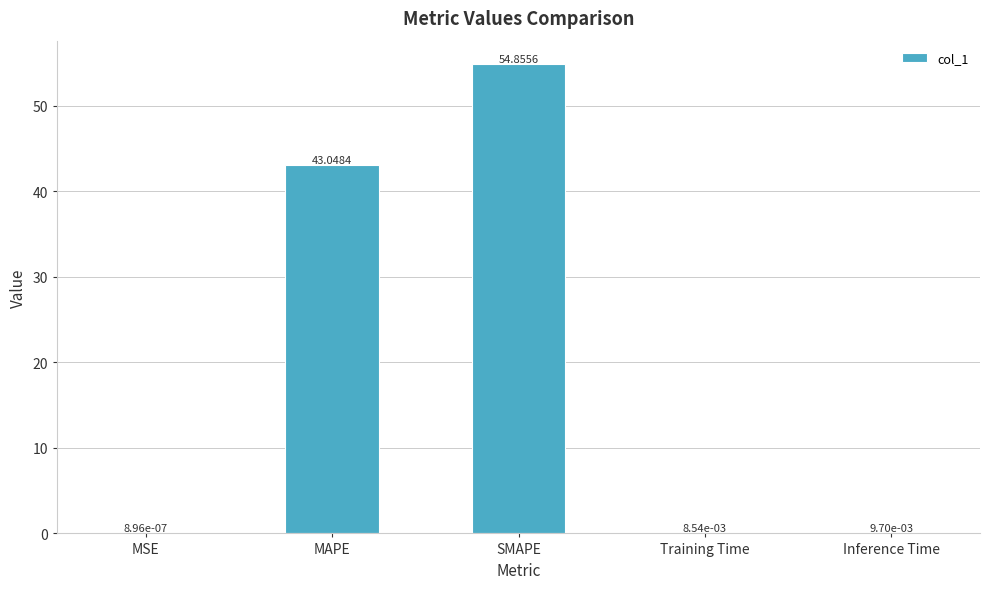

Does the chart contain stacked bars?

No